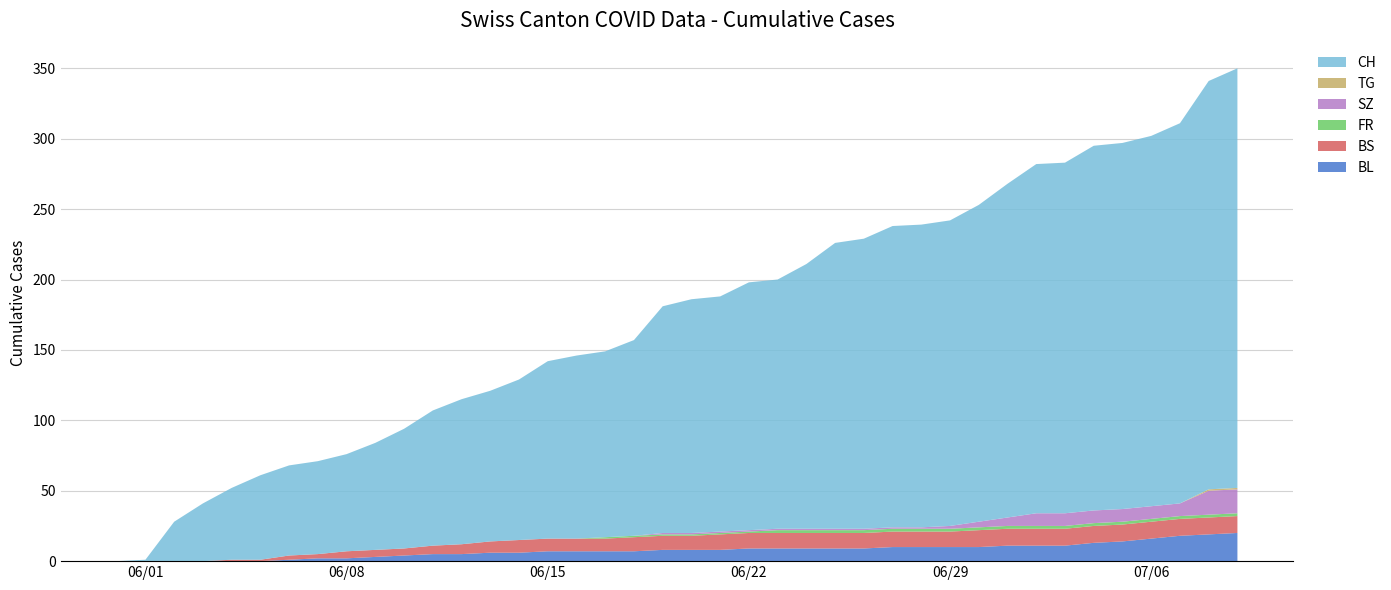

Reading left to right, transcribe all the data shown in this chart.

BL: 2020-05-31=0	2020-06-01=0	2020-06-02=0	2020-06-03=0	2020-06-04=0	2020-06-05=0	2020-06-06=1	2020-06-07=2	2020-06-08=2	2020-06-09=3	2020-06-10=4	2020-06-11=5	2020-06-12=5	2020-06-13=6	2020-06-14=6	2020-06-15=7	2020-06-16=7	2020-06-17=7	2020-06-18=7	2020-06-19=8	2020-06-20=8	2020-06-21=8	2020-06-22=9	2020-06-23=9	2020-06-24=9	2020-06-25=9	2020-06-26=9	2020-06-27=10	2020-06-28=10	2020-06-29=10	2020-06-30=10	2020-07-01=11	2020-07-02=11	2020-07-03=11	2020-07-04=13	2020-07-05=14	2020-07-06=16	2020-07-07=18	2020-07-08=19	2020-07-09=20
BS: 2020-05-31=0	2020-06-01=0	2020-06-02=0	2020-06-03=0	2020-06-04=1	2020-06-05=1	2020-06-06=3	2020-06-07=3	2020-06-08=5	2020-06-09=5	2020-06-10=5	2020-06-11=6	2020-06-12=7	2020-06-13=8	2020-06-14=9	2020-06-15=9	2020-06-16=9	2020-06-17=9	2020-06-18=10	2020-06-19=10	2020-06-20=10	2020-06-21=11	2020-06-22=11	2020-06-23=11	2020-06-24=11	2020-06-25=11	2020-06-26=11	2020-06-27=11	2020-06-28=11	2020-06-29=11	2020-06-30=12	2020-07-01=12	2020-07-02=12	2020-07-03=12	2020-07-04=12	2020-07-05=12	2020-07-06=12	2020-07-07=12	2020-07-08=12	2020-07-09=12
FR: 2020-05-31=0	2020-06-01=0	2020-06-02=0	2020-06-03=0	2020-06-04=0	2020-06-05=0	2020-06-06=0	2020-06-07=0	2020-06-08=0	2020-06-09=0	2020-06-10=0	2020-06-11=0	2020-06-12=0	2020-06-13=0	2020-06-14=0	2020-06-15=0	2020-06-16=0	2020-06-17=1	2020-06-18=1	2020-06-19=1	2020-06-20=1	2020-06-21=1	2020-06-22=1	2020-06-23=2	2020-06-24=2	2020-06-25=2	2020-06-26=2	2020-06-27=2	2020-06-28=2	2020-06-29=2	2020-06-30=2	2020-07-01=2	2020-07-02=2	2020-07-03=2	2020-07-04=2	2020-07-05=2	2020-07-06=2	2020-07-07=2	2020-07-08=2	2020-07-09=2
SZ: 2020-05-31=0	2020-06-01=0	2020-06-02=0	2020-06-03=0	2020-06-04=0	2020-06-05=0	2020-06-06=0	2020-06-07=0	2020-06-08=0	2020-06-09=0	2020-06-10=0	2020-06-11=0	2020-06-12=0	2020-06-13=0	2020-06-14=0	2020-06-15=0	2020-06-16=0	2020-06-17=0	2020-06-18=0	2020-06-19=1	2020-06-20=1	2020-06-21=1	2020-06-22=1	2020-06-23=1	2020-06-24=1	2020-06-25=1	2020-06-26=1	2020-06-27=1	2020-06-28=1	2020-06-29=2	2020-06-30=4	2020-07-01=6	2020-07-02=9	2020-07-03=9	2020-07-04=9	2020-07-05=9	2020-07-06=9	2020-07-07=9	2020-07-08=17	2020-07-09=17
TG: 2020-05-31=0	2020-06-01=0	2020-06-02=0	2020-06-03=0	2020-06-04=0	2020-06-05=0	2020-06-06=0	2020-06-07=0	2020-06-08=0	2020-06-09=0	2020-06-10=0	2020-06-11=0	2020-06-12=0	2020-06-13=0	2020-06-14=0	2020-06-15=0	2020-06-16=0	2020-06-17=0	2020-06-18=0	2020-06-19=0	2020-06-20=0	2020-06-21=0	2020-06-22=0	2020-06-23=0	2020-06-24=0	2020-06-25=0	2020-06-26=0	2020-06-27=0	2020-06-28=0	2020-06-29=0	2020-06-30=0	2020-07-01=0	2020-07-02=0	2020-07-03=0	2020-07-04=0	2020-07-05=0	2020-07-06=0	2020-07-07=0	2020-07-08=1	2020-07-09=1
CH: 2020-05-31=0	2020-06-01=1	2020-06-02=28	2020-06-03=41	2020-06-04=51	2020-06-05=60	2020-06-06=64	2020-06-07=66	2020-06-08=69	2020-06-09=76	2020-06-10=85	2020-06-11=96	2020-06-12=103	2020-06-13=107	2020-06-14=114	2020-06-15=126	2020-06-16=130	2020-06-17=132	2020-06-18=139	2020-06-19=161	2020-06-20=166	2020-06-21=167	2020-06-22=176	2020-06-23=177	2020-06-24=188	2020-06-25=203	2020-06-26=206	2020-06-27=214	2020-06-28=215	2020-06-29=217	2020-06-30=225	2020-07-01=237	2020-07-02=248	2020-07-03=249	2020-07-04=259	2020-07-05=260	2020-07-06=263	2020-07-07=270	2020-07-08=290	2020-07-09=298